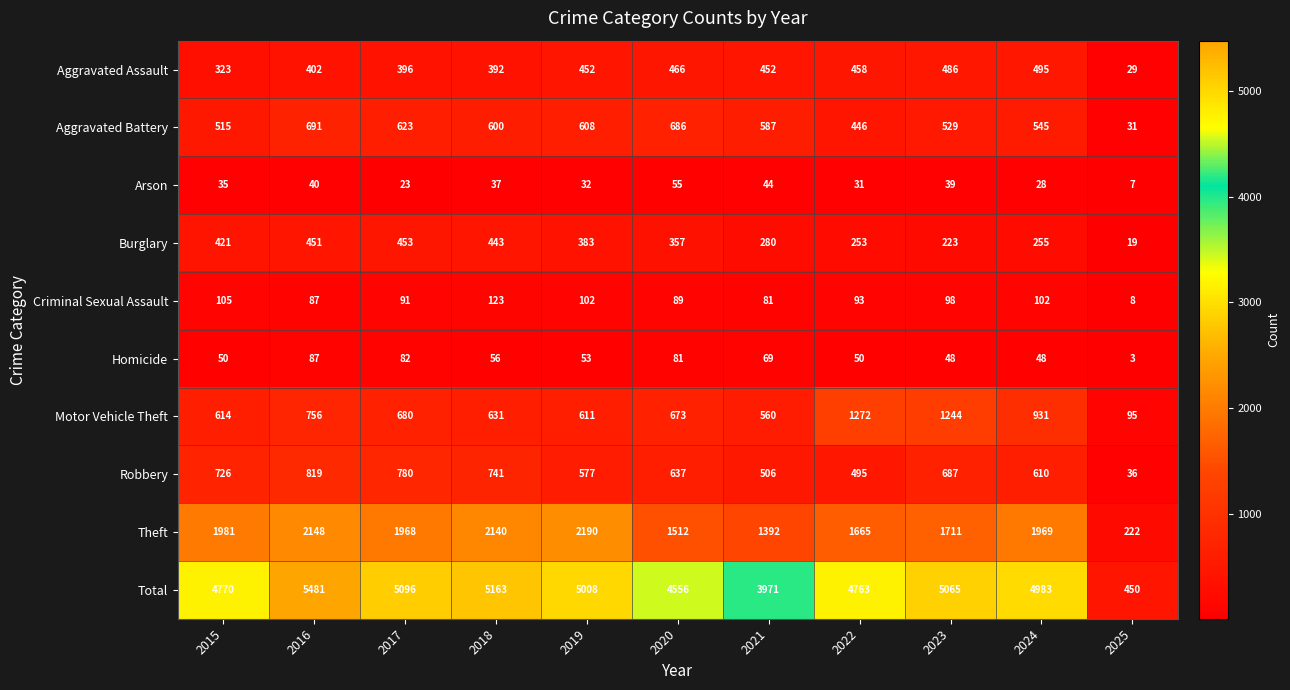

Is it true that Total equals 4770 at 2015?

True